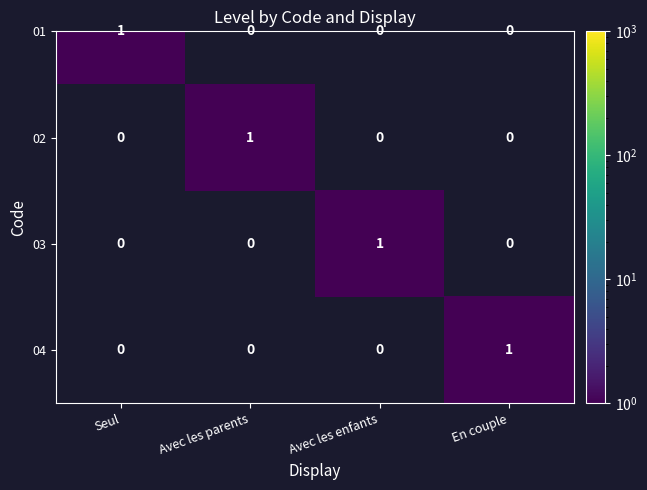

Rank the categories by value from lowest to highest.

Seul, Avec les parents, Avec les enfants, En couple